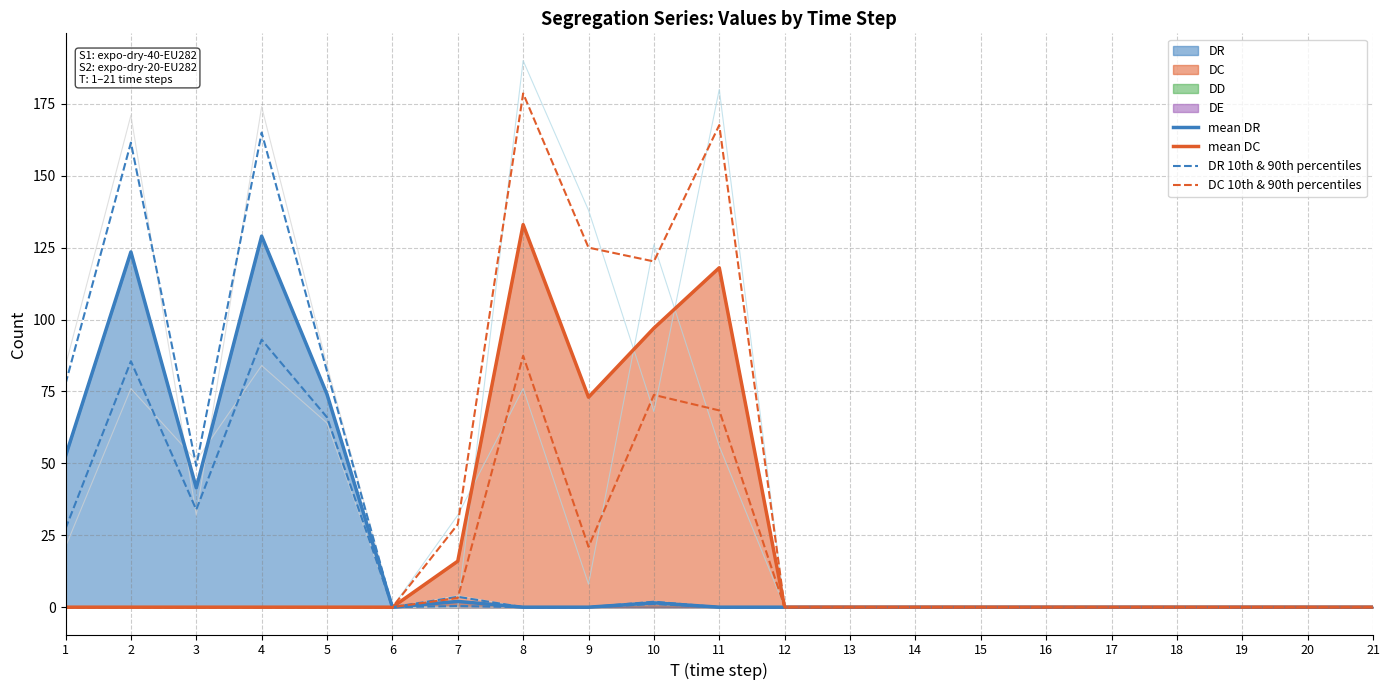

At which category does the chart reach its peak across all series?

8